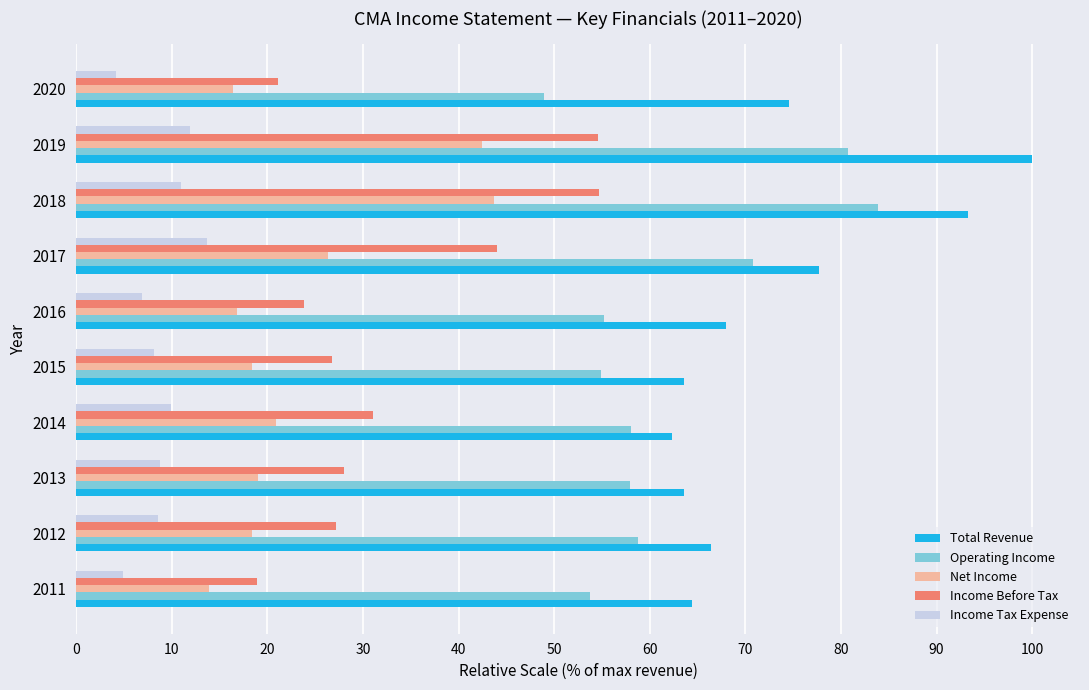

The Total Revenue series shows 176.4 at 2019. True or false?

False